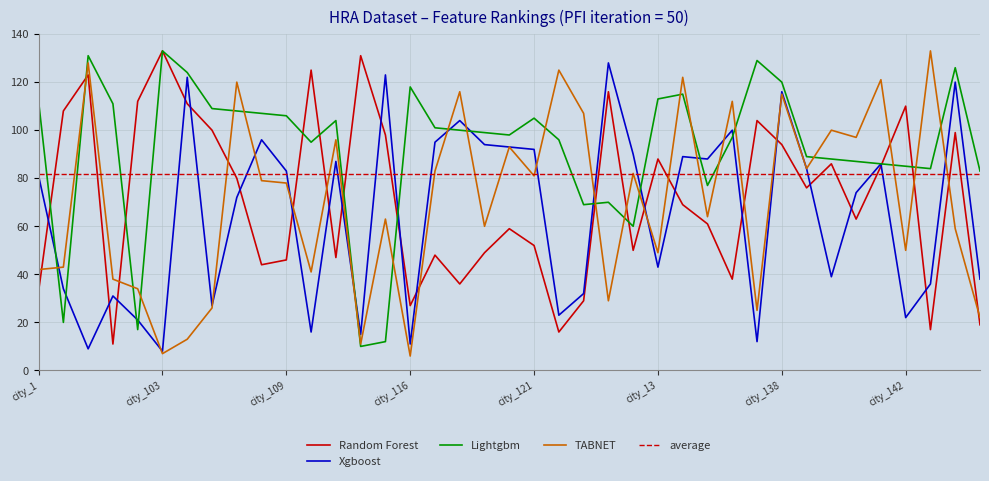

At city_13, list the series in order from largest to smallest.

Lightgbm, Random Forest, TABNET, Xgboost